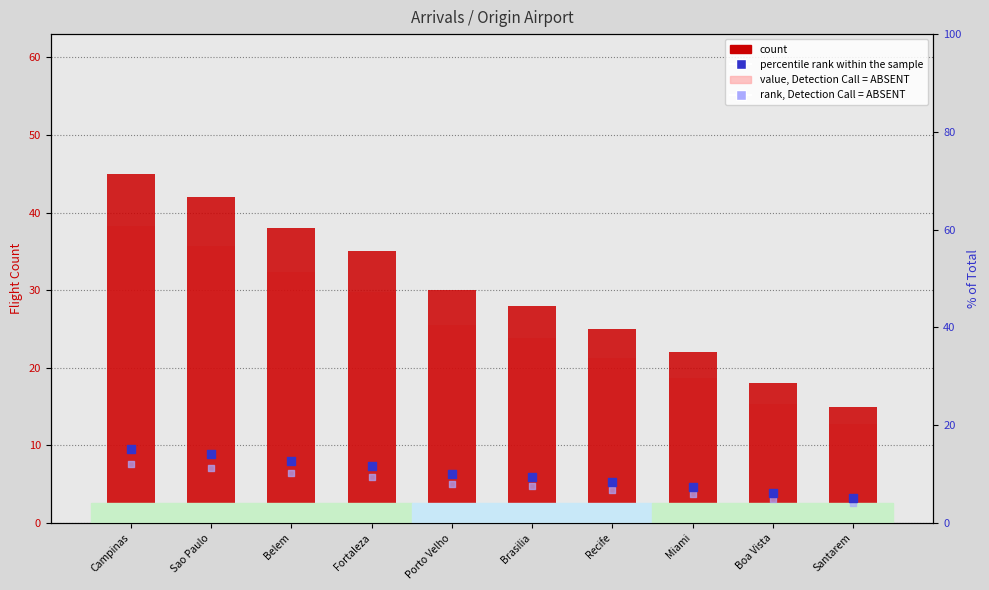

What is the total value across all series at Miami?

54.0